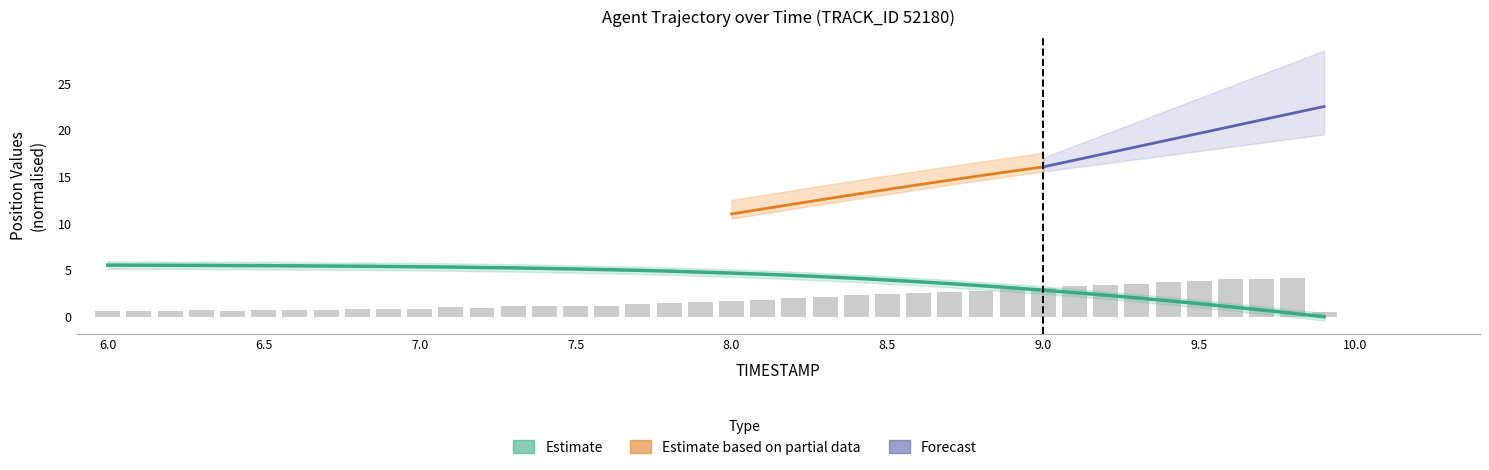

Is it true that the value at 6.8 is 5.4?

True